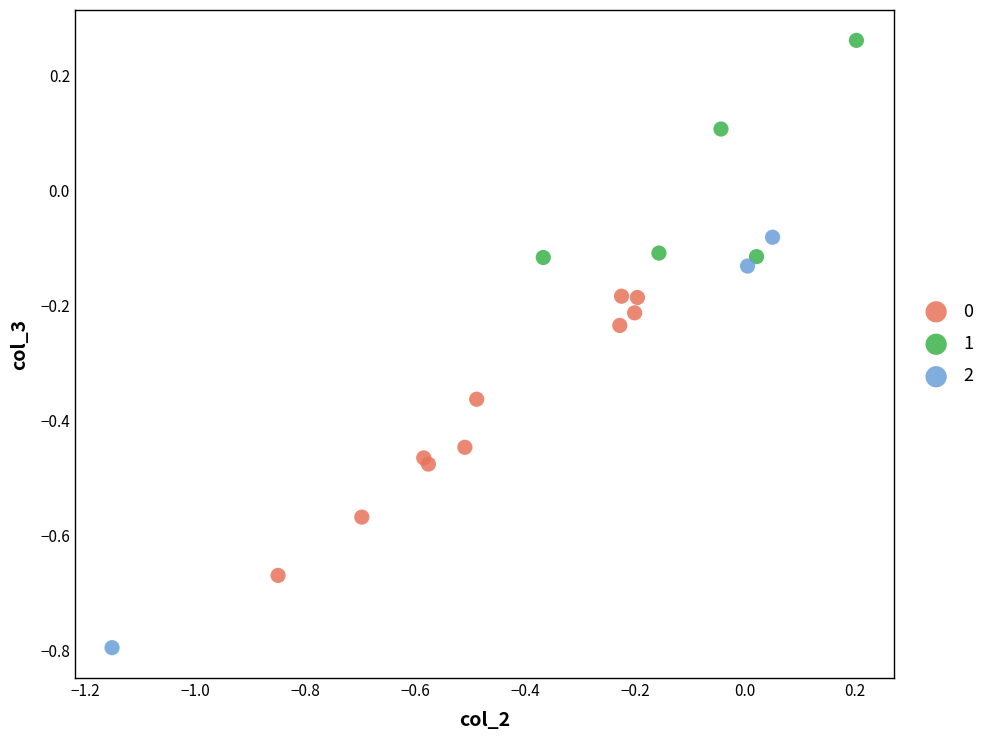

Which series has the largest Y range (max minus min)?

2